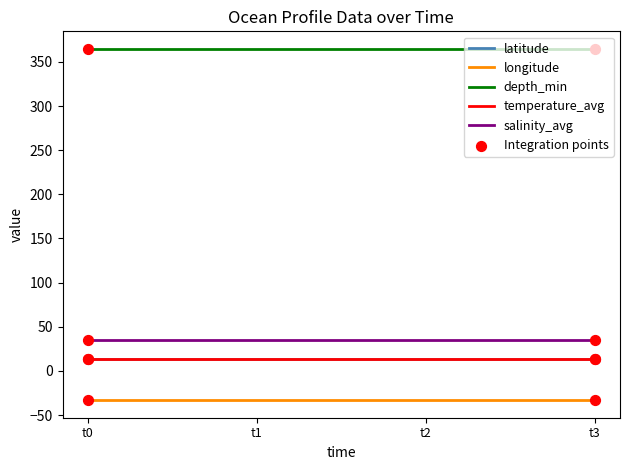

What is the total value across all series at t1?

393.7